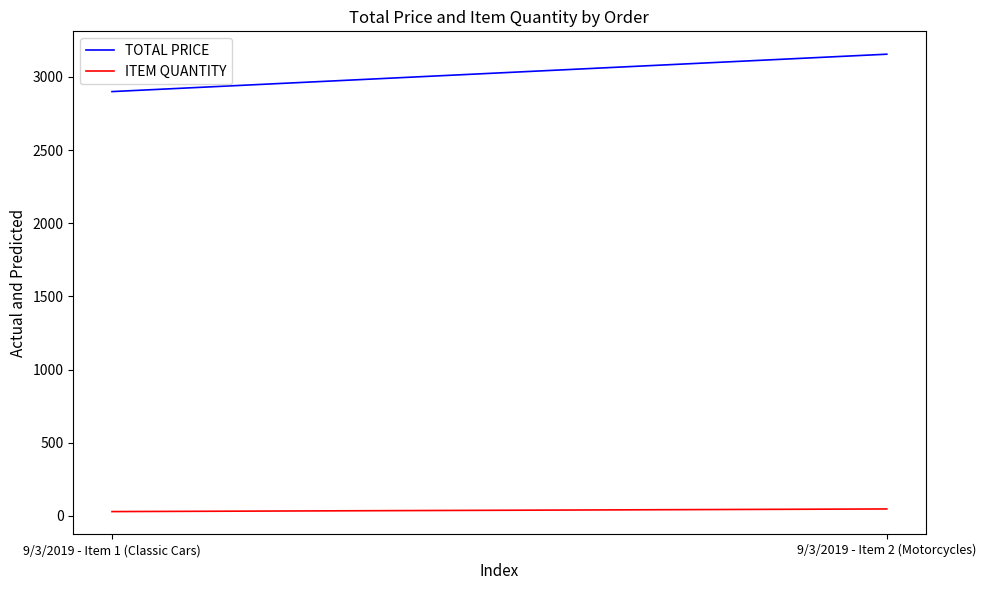

Which series has the largest range (max minus min)?

TOTAL PRICE